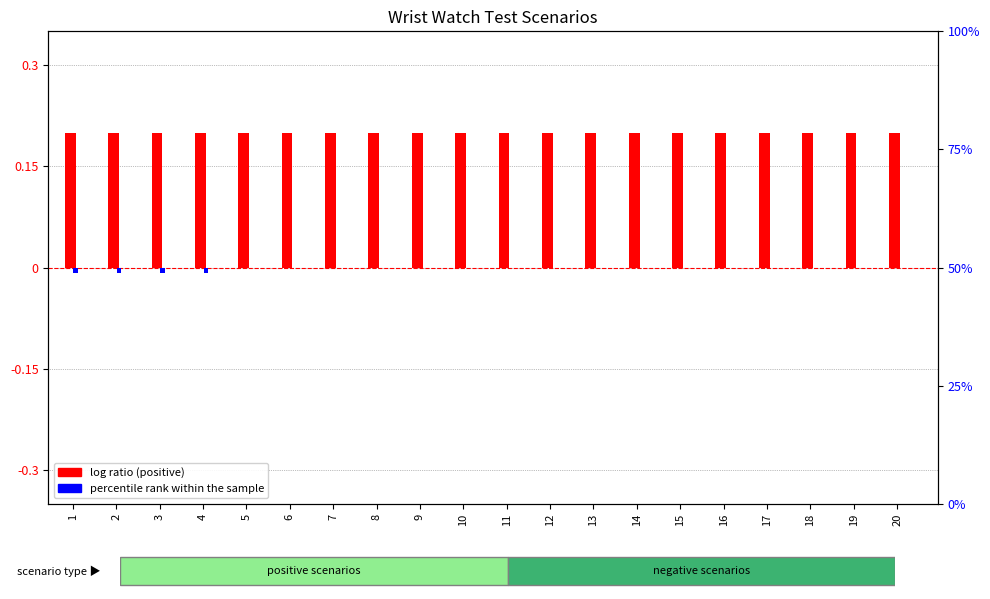

The log ratio (positive) series shows 0.2 at 15. True or false?

True